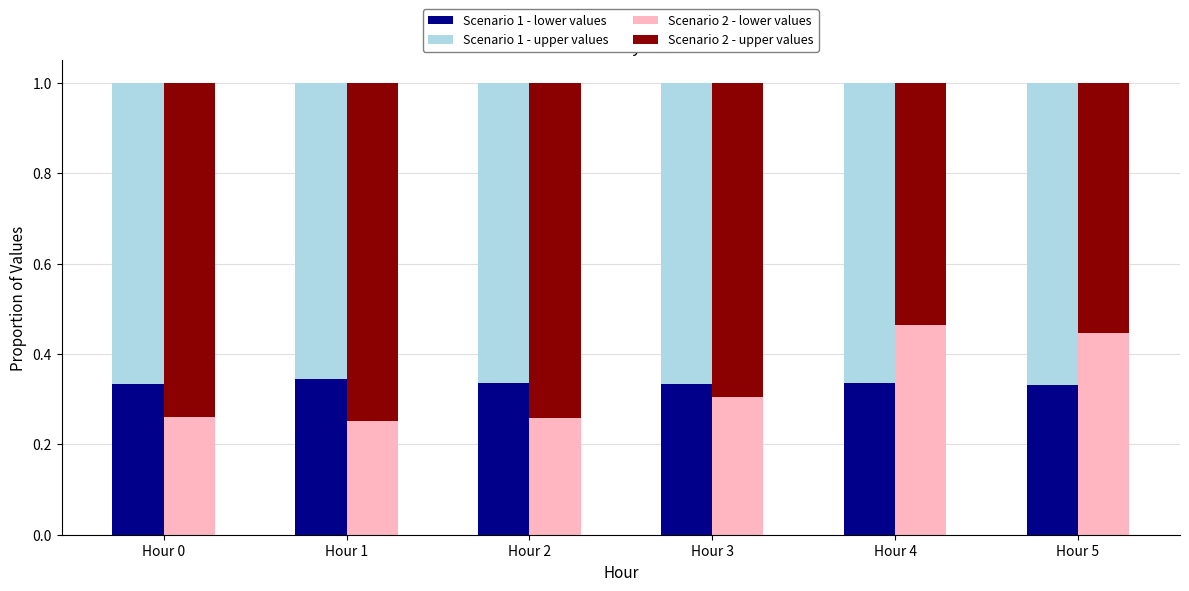

At Hour 2, list the series in order from largest to smallest.

Scenario 2 - upper values, Scenario 1 - upper values, Scenario 1 - lower values, Scenario 2 - lower values